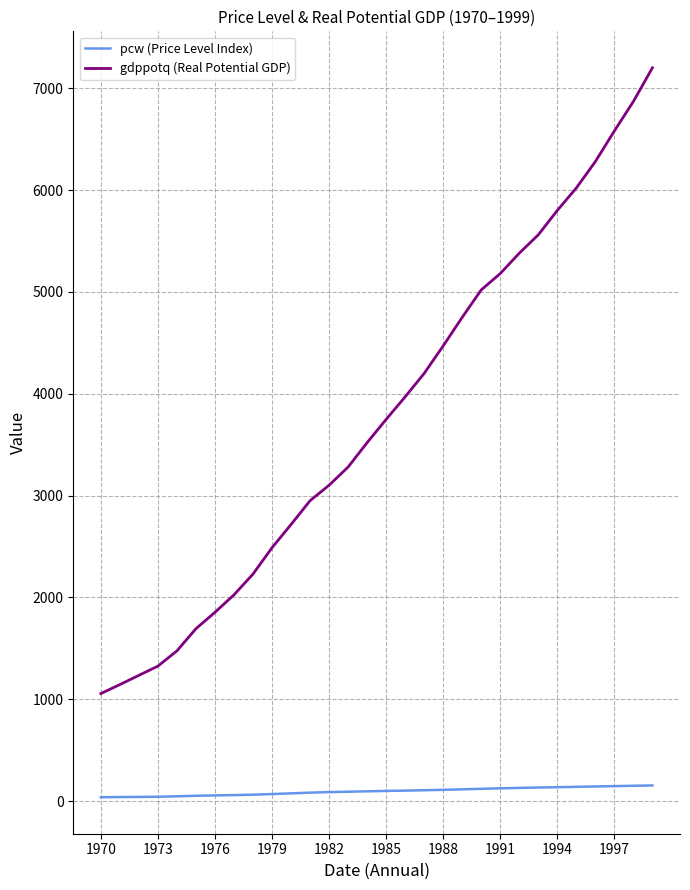

What is the maximum value for gdppotq (Real Potential GDP)?

7200.5